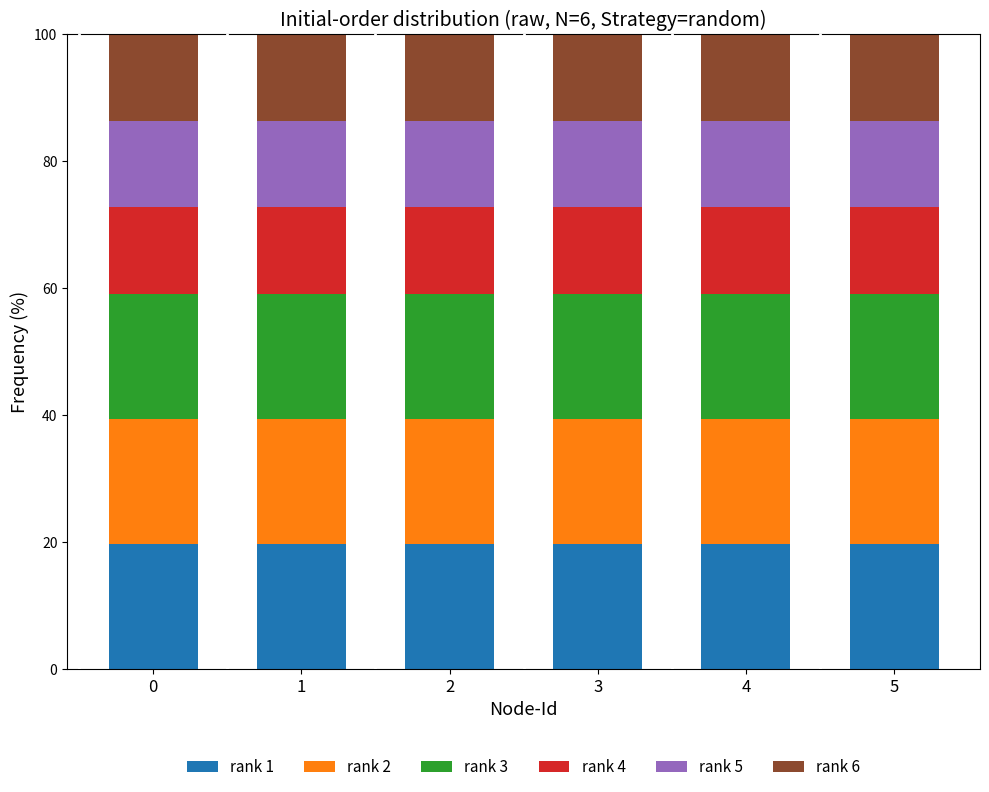

What is the sum of all rank 1 values?

118.1